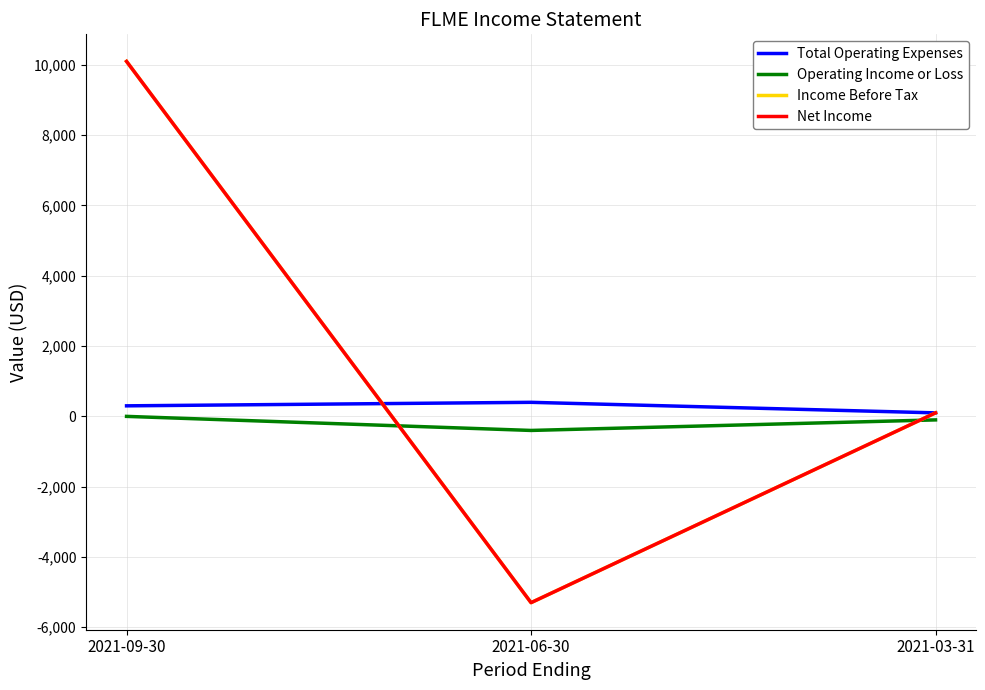

Does the chart display data point markers on the line(s)?

No